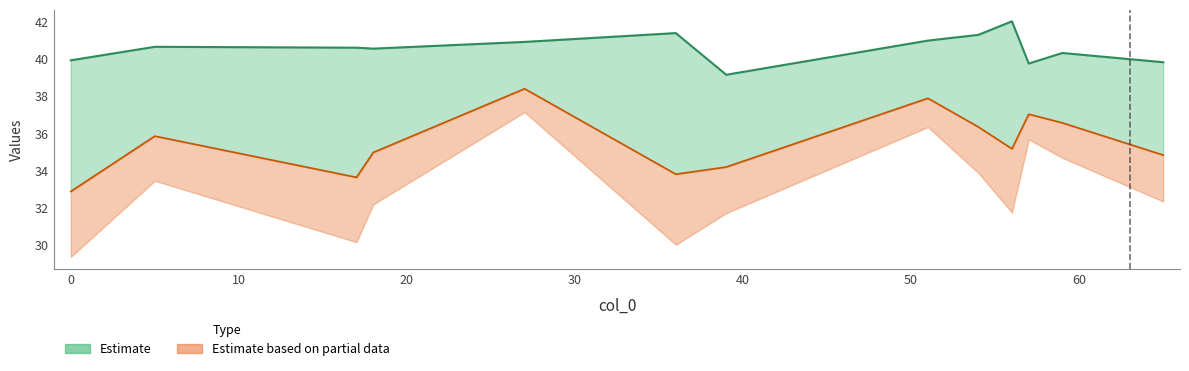

How many interior local valleys does the col_2 line series have?

3